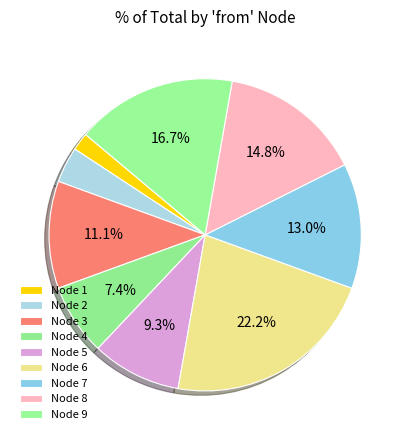

How many segments does this pie chart have?

9